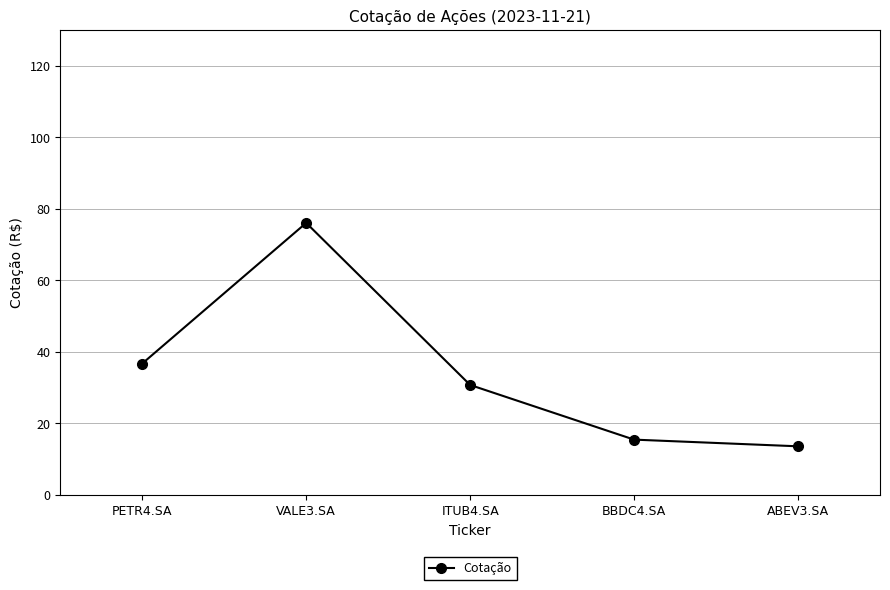

The chart shows a value of 30.8 at ITUB4.SA. True or false?

True